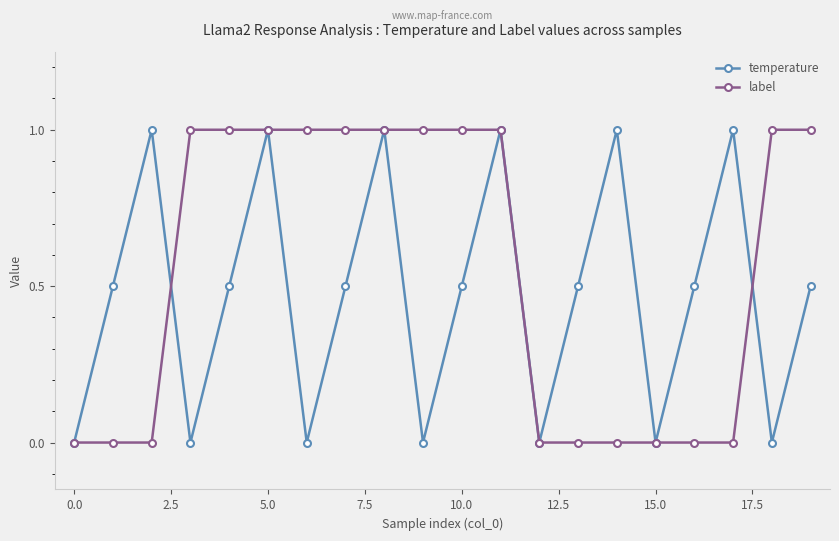

What is the value of the temperature point at the 9th from the left?

1.0